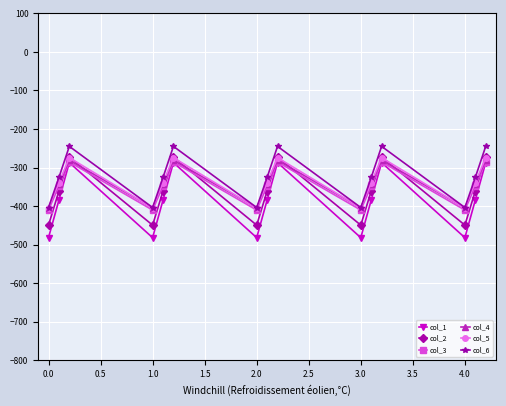

Reading left to right, transcribe all the data shown in this chart.

col_1: -482.0	-384.6	-287.1	-482.0	-384.6	-287.1	-482.0	-384.6	-287.1	-482.0	-384.6	-287.1	-482.0	-384.6	-287.1
col_2: -449.5	-361.1	-272.7	-449.5	-361.1	-272.7	-449.5	-361.1	-272.7	-449.5	-361.1	-272.7	-449.5	-361.1	-272.7
col_3: -410.3	-347.9	-285.5	-410.3	-347.9	-285.5	-410.3	-347.9	-285.5	-410.3	-347.9	-285.5	-410.3	-347.9	-285.5
col_4: -404.4	-342.7	-281.0	-404.4	-342.7	-281.0	-404.4	-342.7	-281.0	-404.4	-342.7	-281.0	-404.4	-342.7	-281.0
col_5: -404.9	-339.6	-274.4	-404.9	-339.6	-274.4	-404.9	-339.6	-274.4	-404.9	-339.6	-274.4	-404.9	-339.6	-274.4
col_6: -403.8	-325.7	-245.0	-403.8	-325.7	-245.0	-403.8	-325.7	-245.0	-403.8	-325.7	-245.0	-403.8	-325.7	-245.0